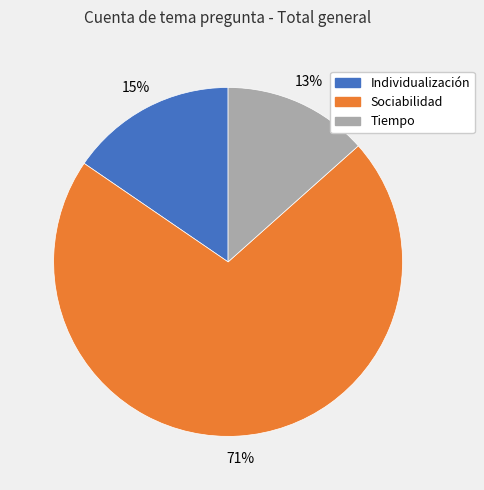

Which slice represents more than half of the pie?

Sociabilidad